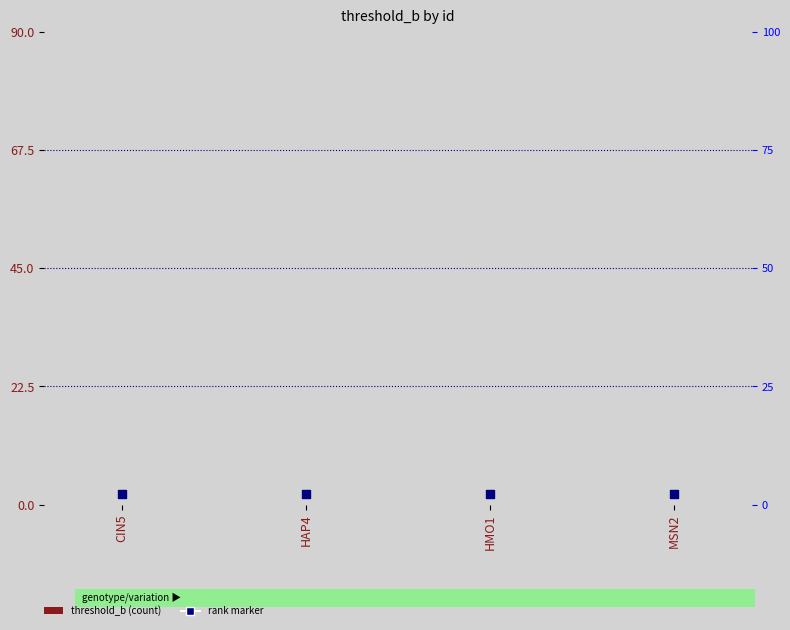

Which series reaches the minimum Y coordinate?

threshold_b